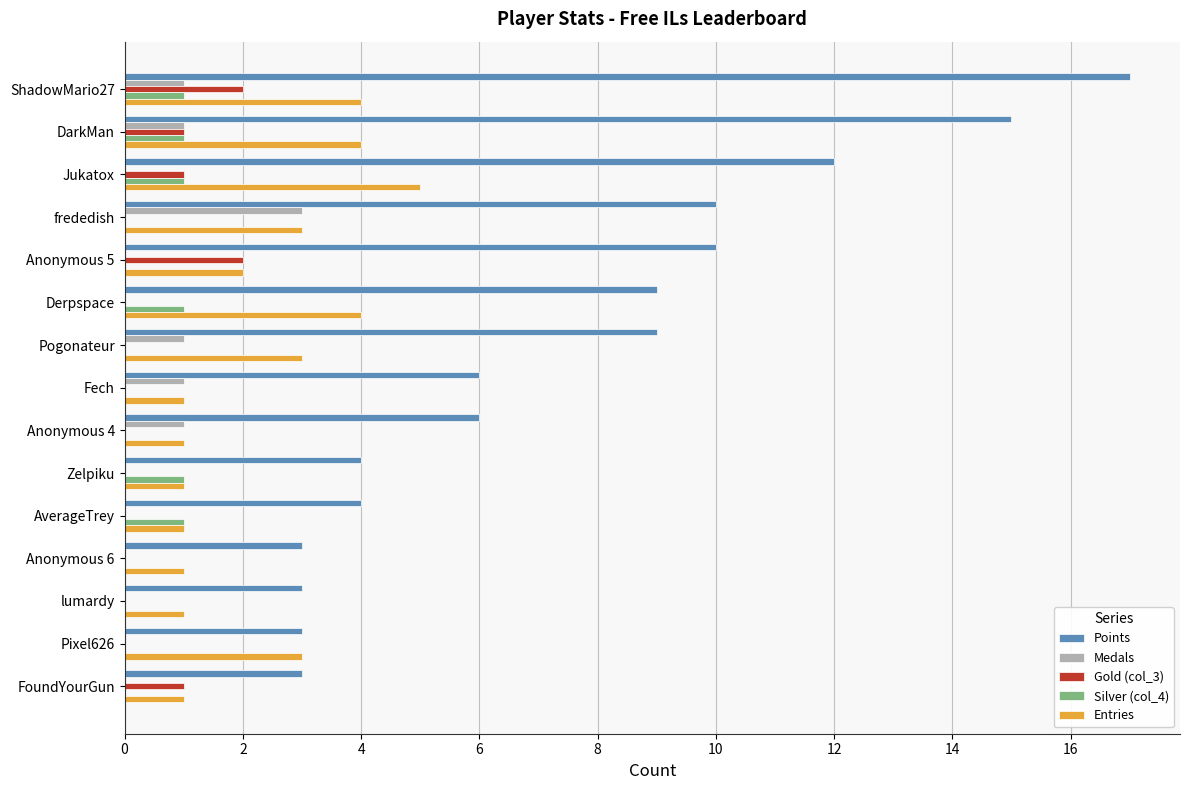

What is the sum of all Medals values?

8